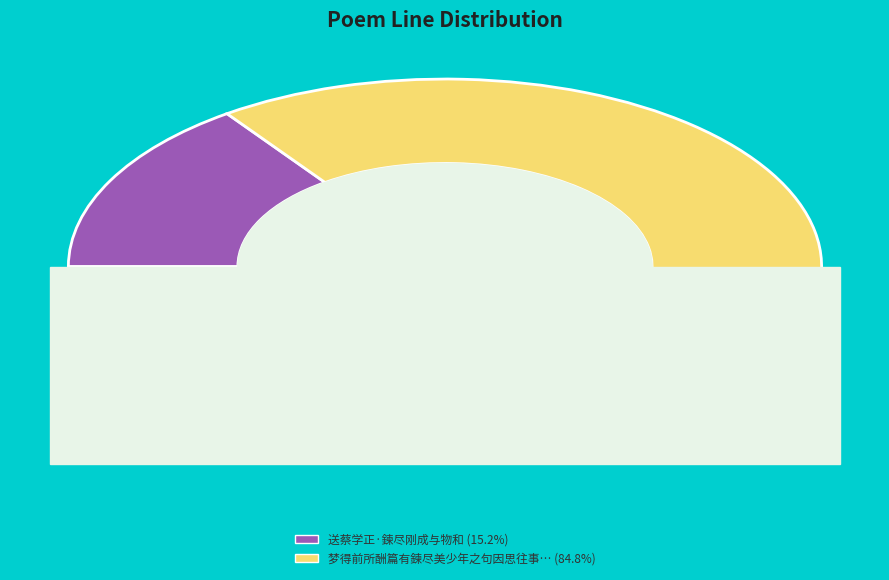

Which slice represents more than half of the pie?

梦得前所酬篇有鍊尽美少年之句因思往事兼咏今怀重以长句荅之